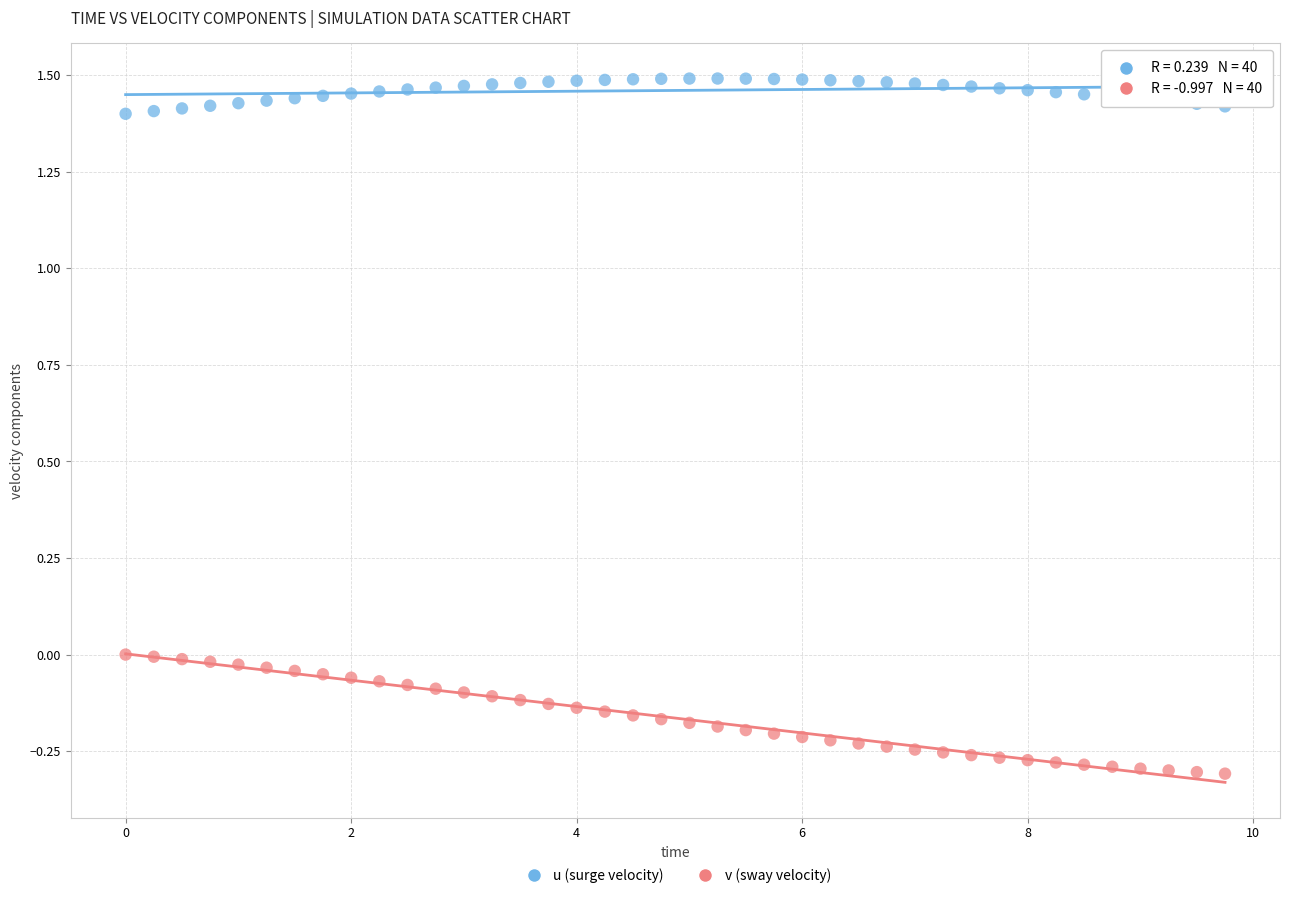

Which series contains the highest Y value?

u (surge velocity)